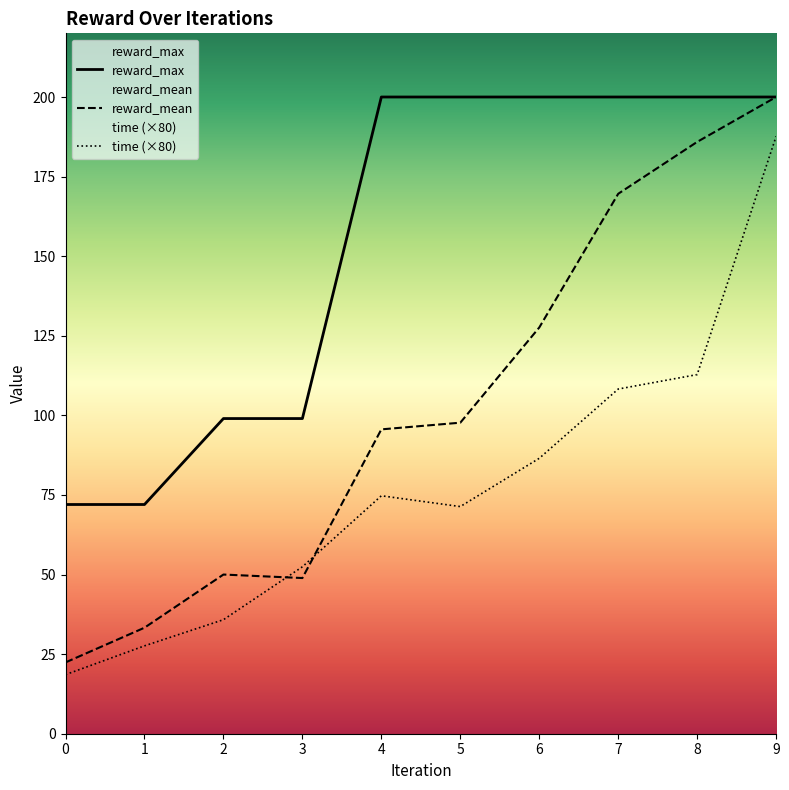

How many values in the time series are below 74?

5